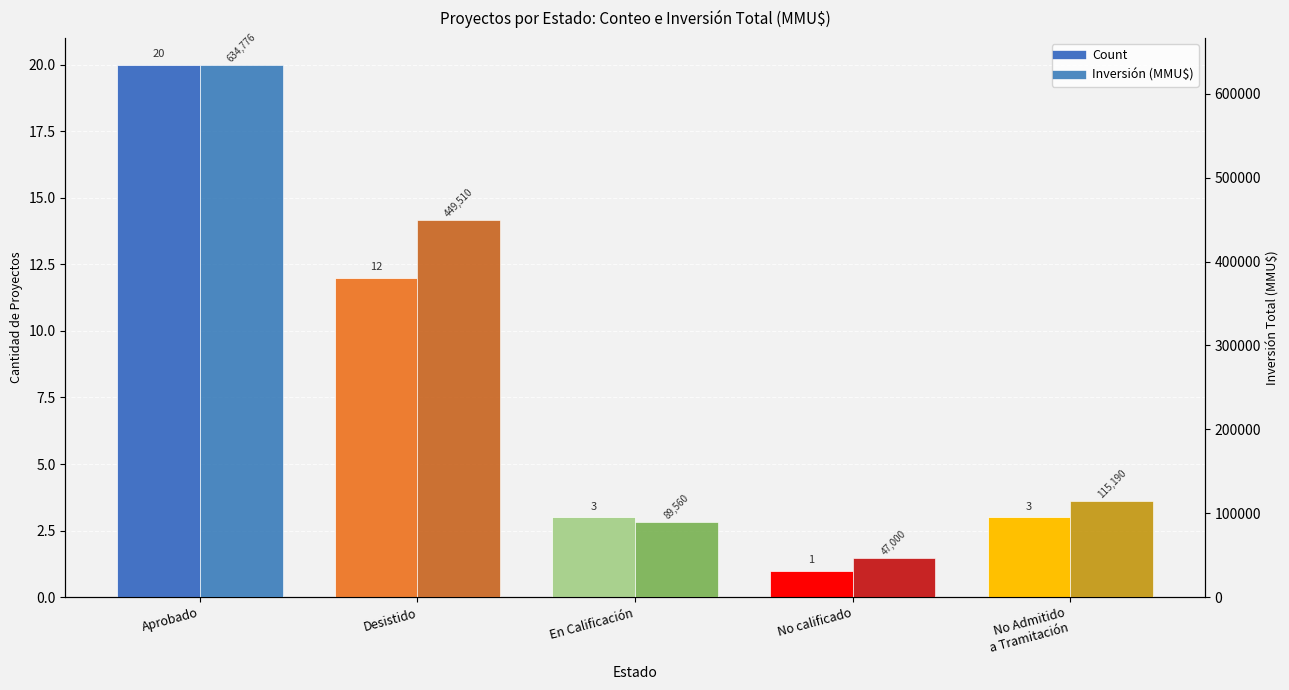

How many bars are there in each group?

2